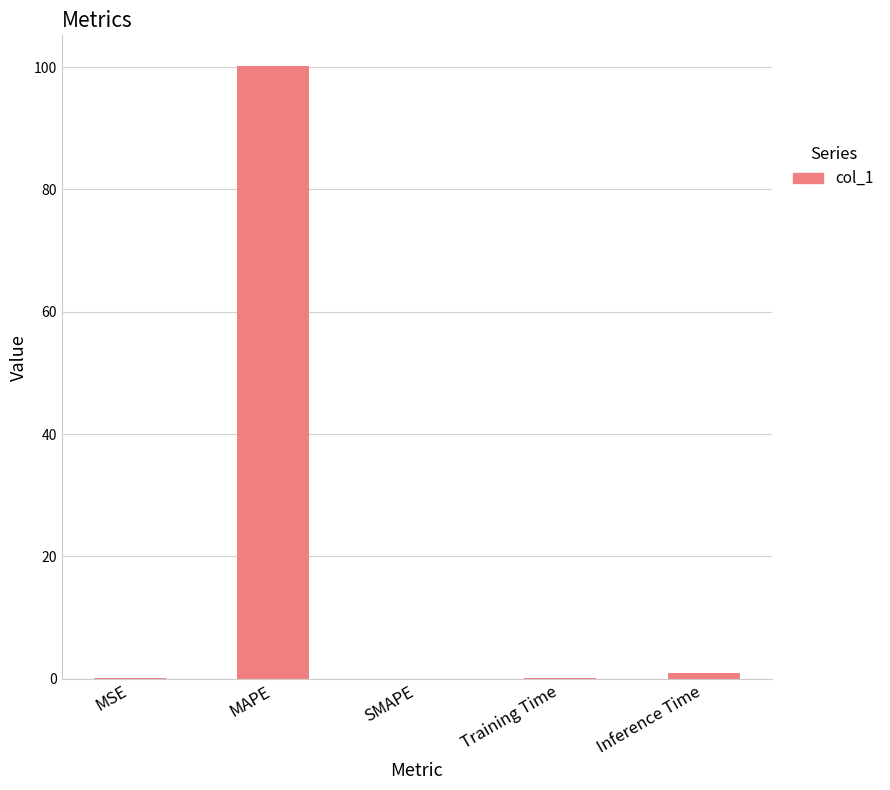

What is the change in value from MSE to SMAPE?

-0.1